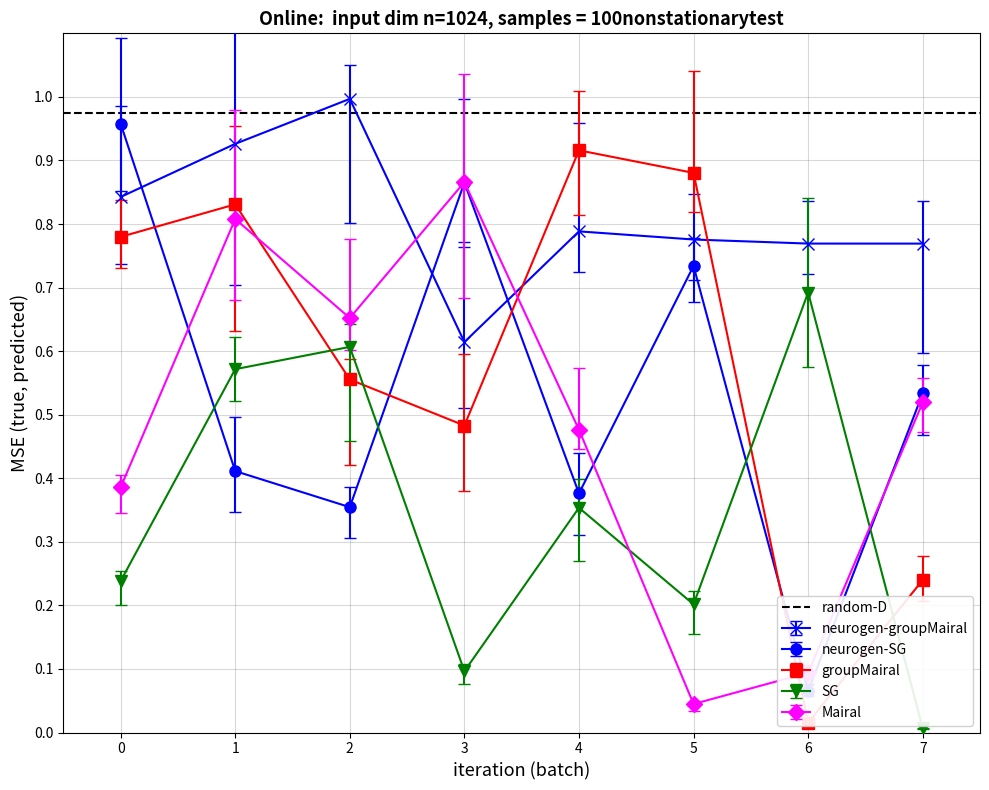

At which category does col_1 reach its first local valley?

3